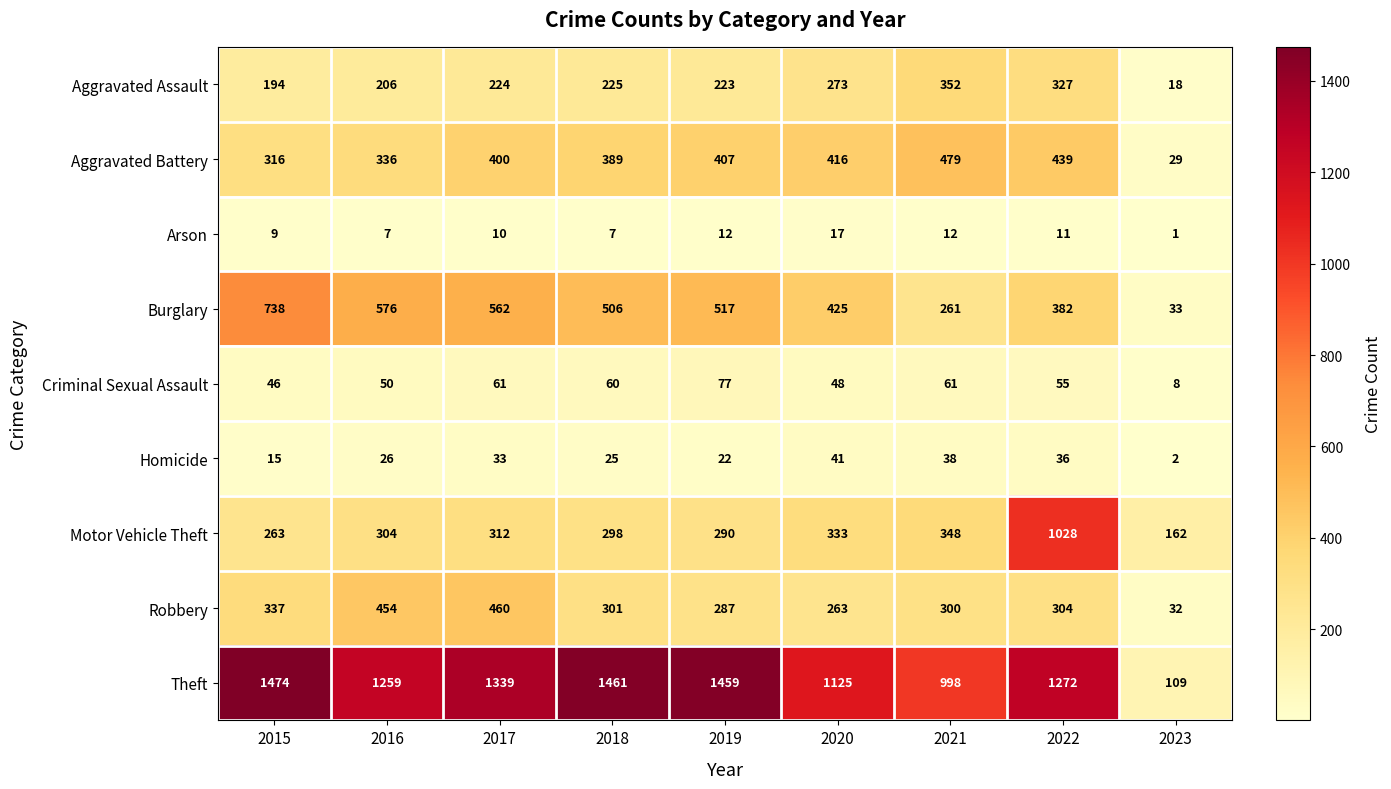

How many series are shown in this chart?

9